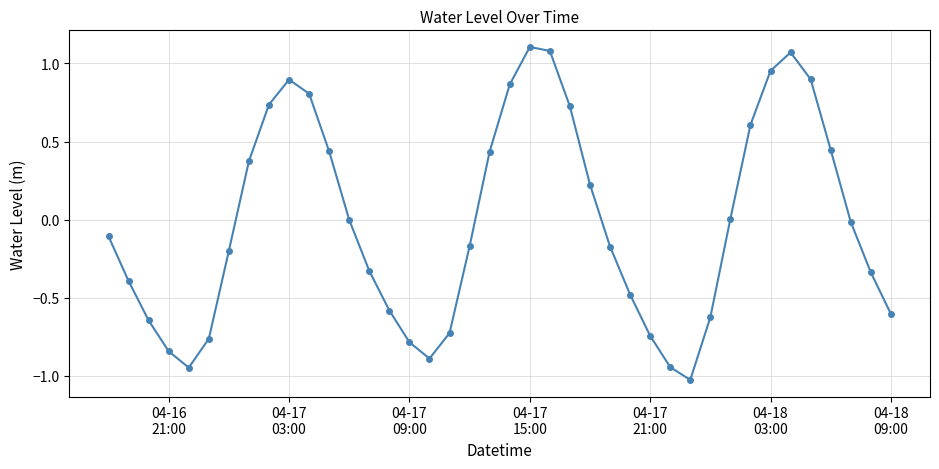

How many lines are shown in the chart?

1